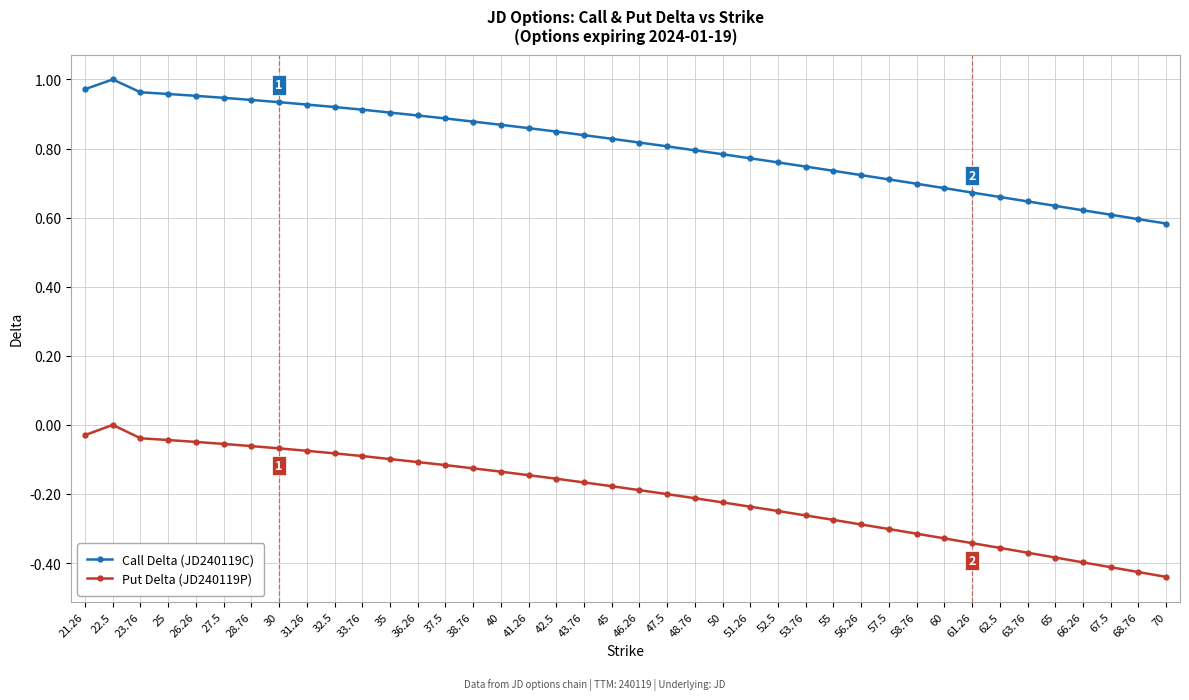

Between 26.26 and 55, which series saw the biggest shift?

Put Delta (JD240119P)